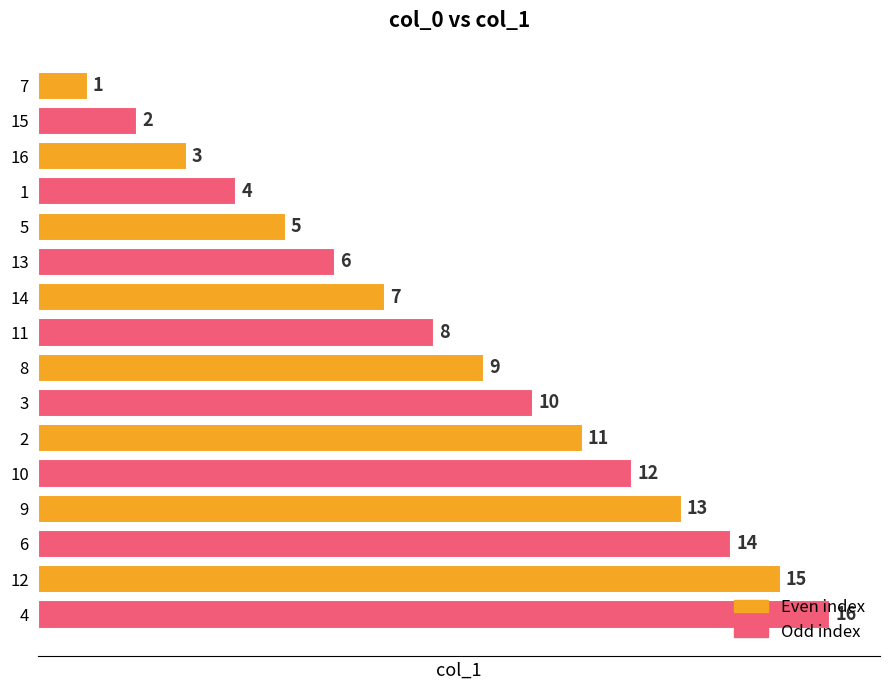

List the labels in order of value, largest first.

4, 12, 6, 9, 10, 2, 3, 8, 11, 14, 13, 5, 1, 16, 15, 7